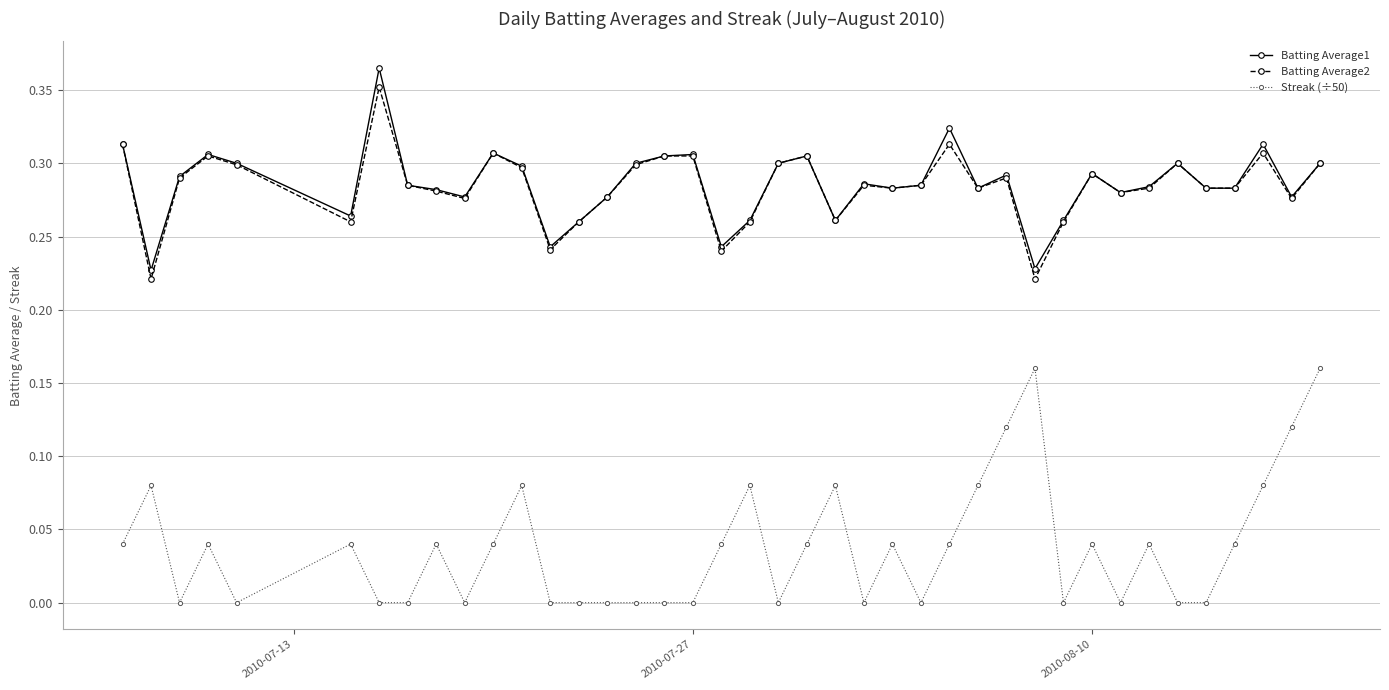

True or false: Batting Average1 has more than 2 interior local peaks.

True